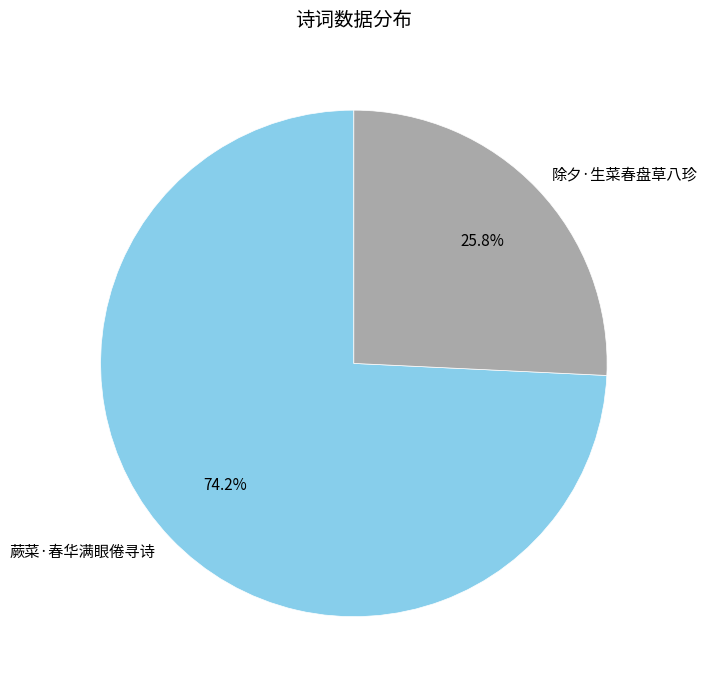

Approximately how many times larger is the value at 蕨菜·春华满眼倦寻诗 compared to 除夕·生菜春盘草八珍?

2.9